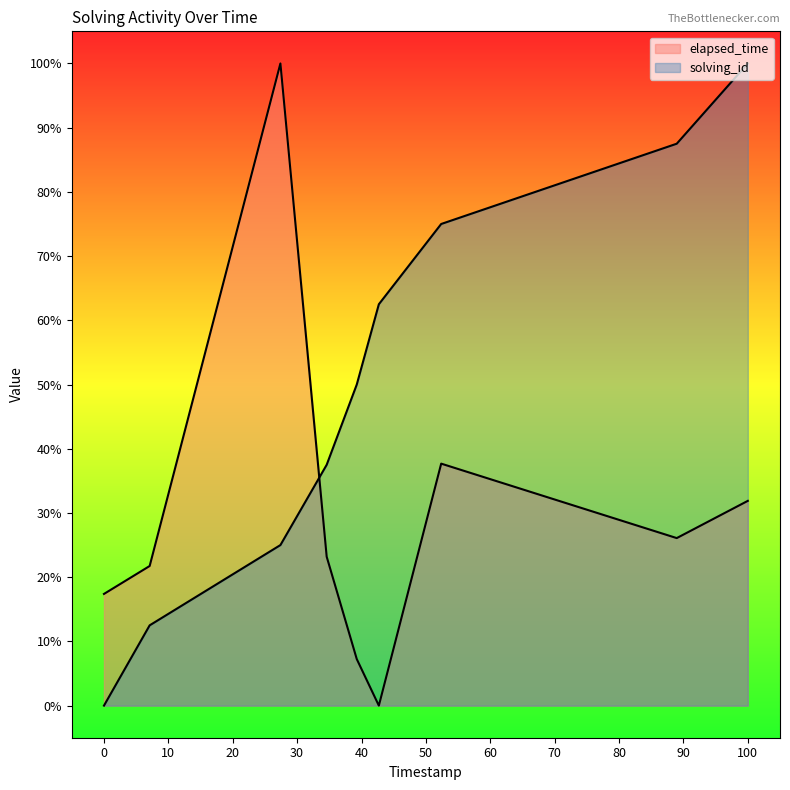

Reading left to right, extract all data points from this chart.

solving_id: 0.0	12.5	25.0	37.5	50.0	62.5	75.0	87.5	100.0
elapsed_time: 17.4	21.7	100.0	23.2	7.2	0.0	37.7	26.1	31.9